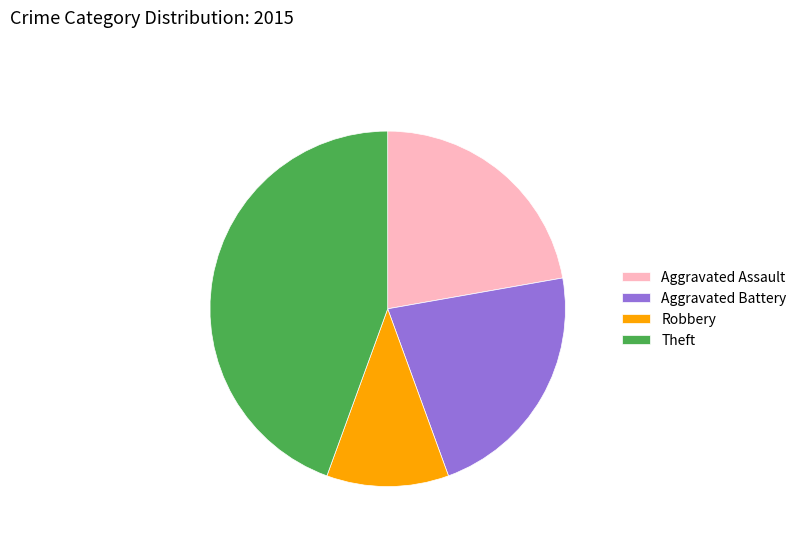

Which category has the biggest portion of the pie?

Theft